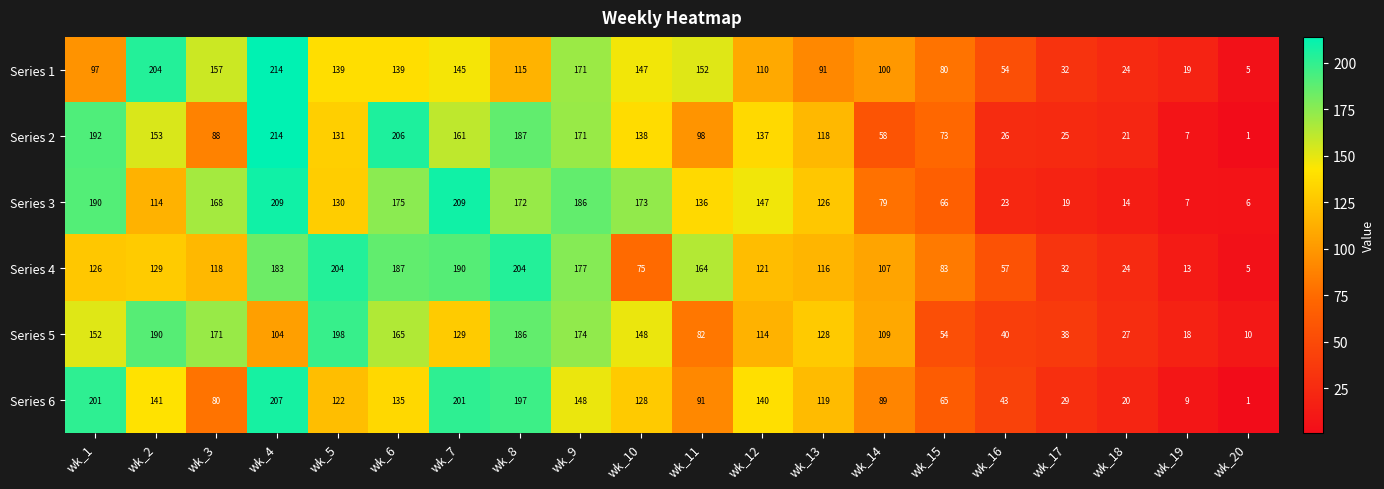

Which series has the widest spread of values?

Series 2